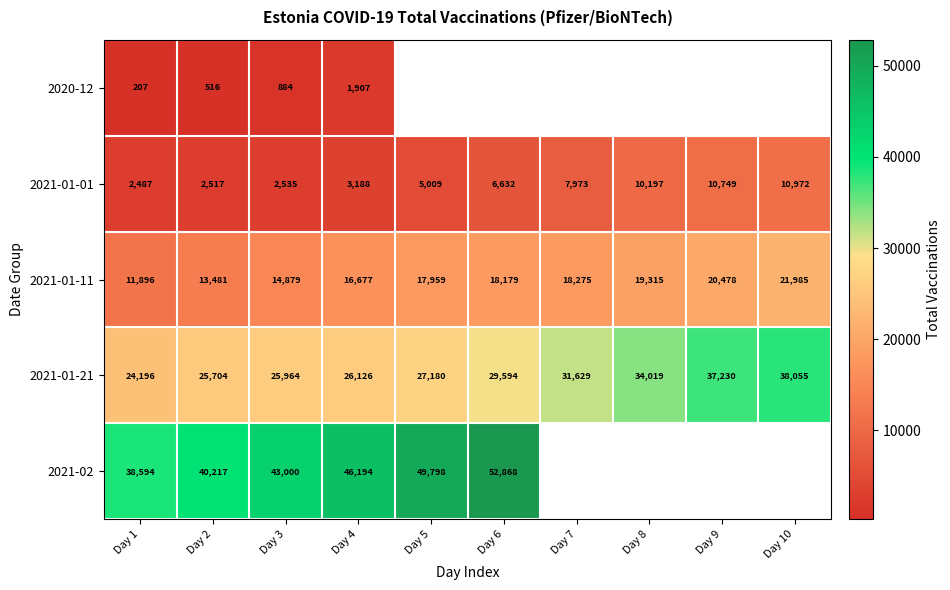

Which category has the highest value in the 2021-01-11 series?

Day 10